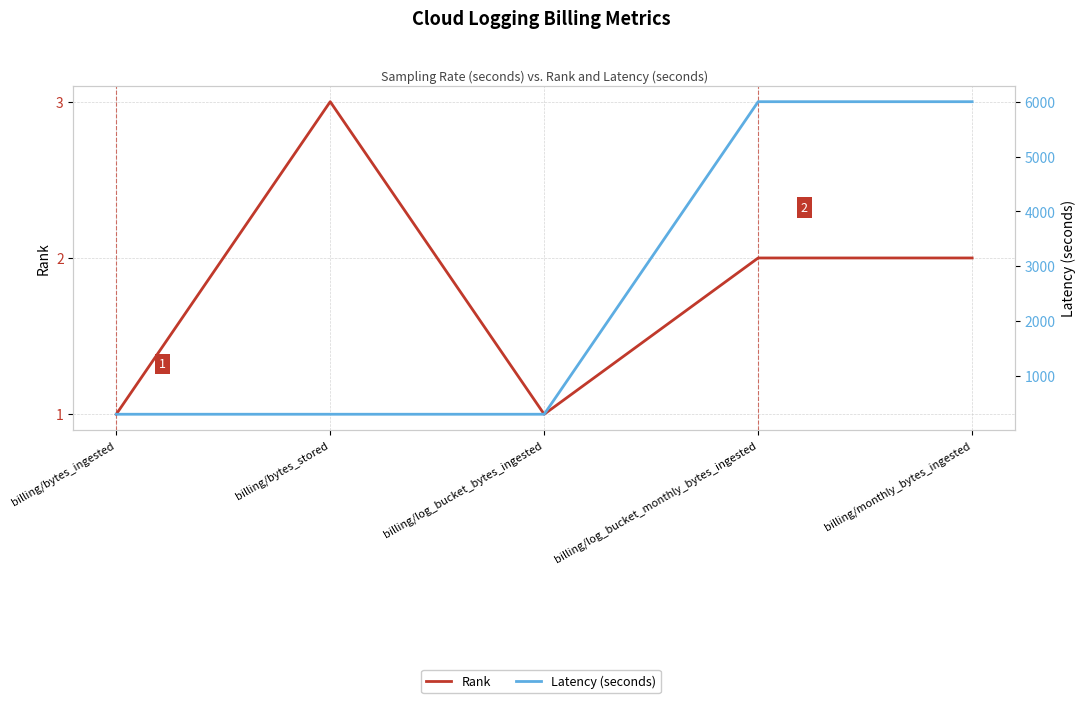

Reading left to right, transcribe all the data shown in this chart.

Rank: billing/bytes_ingested=1	billing/bytes_stored=3	billing/log_bucket_bytes_ingested=1	billing/log_bucket_monthly_bytes_ingested=2	billing/monthly_bytes_ingested=2
Latency (seconds): billing/bytes_ingested=300	billing/bytes_stored=300	billing/log_bucket_bytes_ingested=300	billing/log_bucket_monthly_bytes_ingested=6000	billing/monthly_bytes_ingested=6000